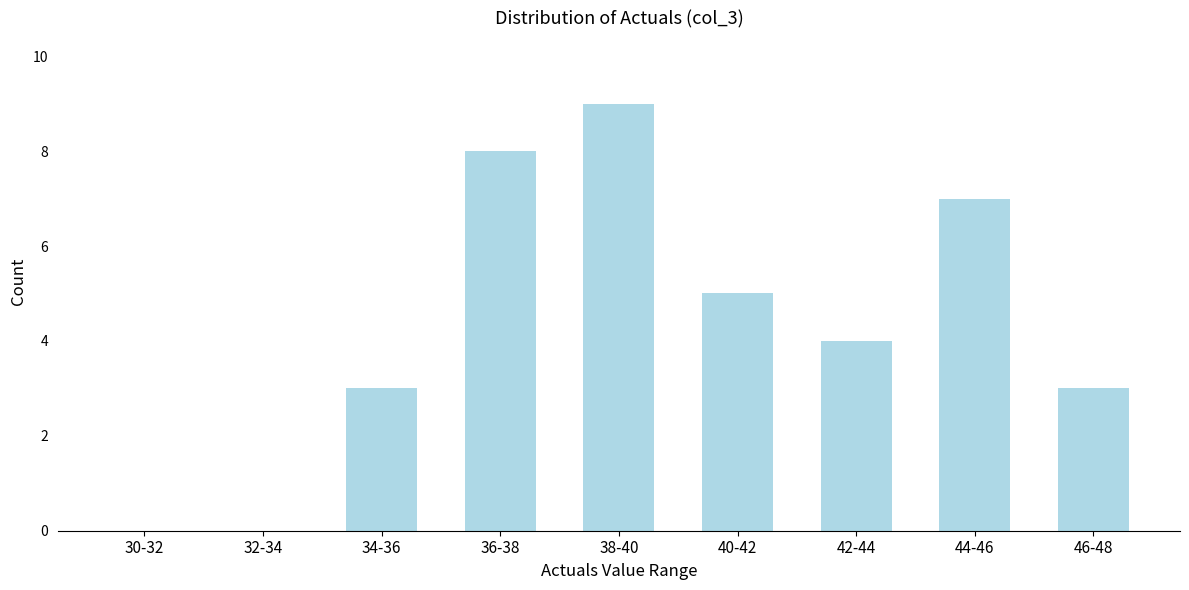

Reading right to left, what are all the values shown in this chart?

46-48=3	44-46=7	42-44=4	40-42=5	38-40=9	36-38=8	34-36=3	32-34=0	30-32=0